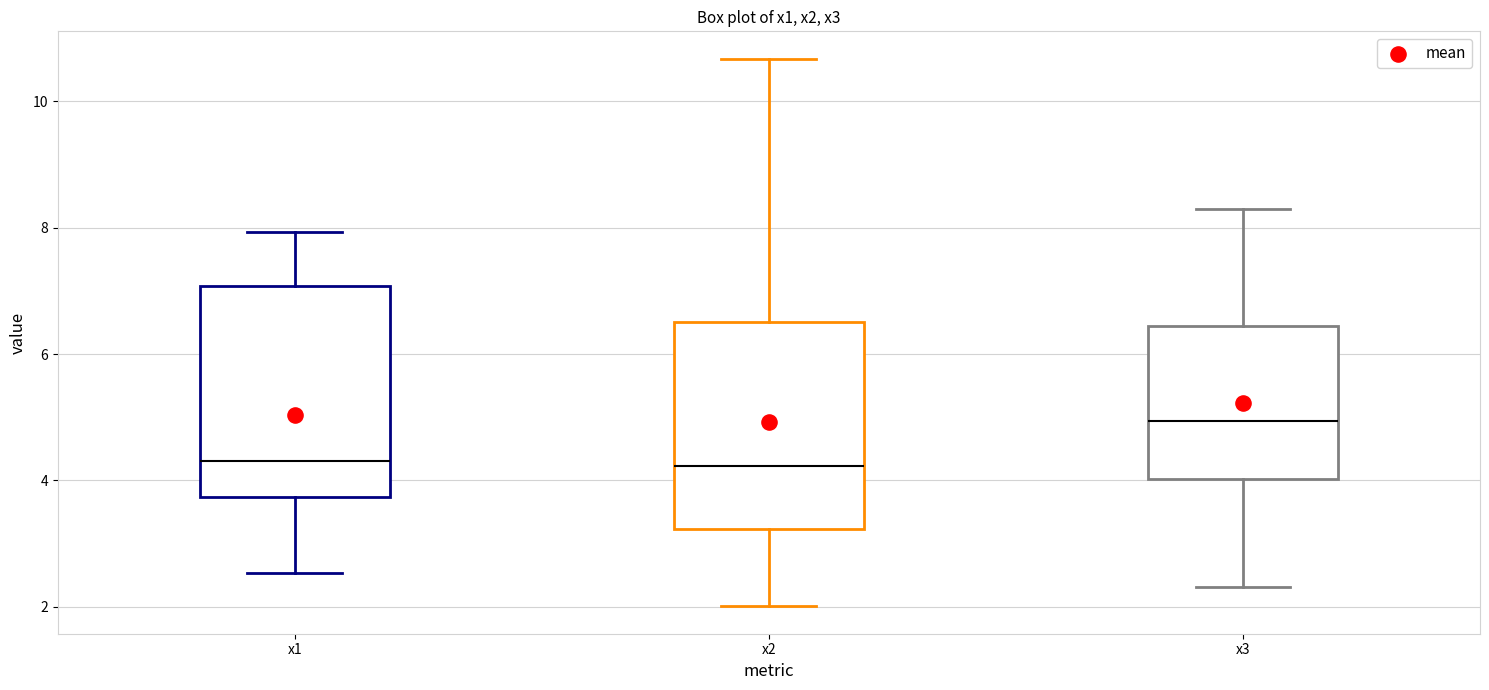

Where is the lower edge of the box for x2 on the y-axis? The values are not printed on the chart, so give them approximately, as read against the axis.

3.2